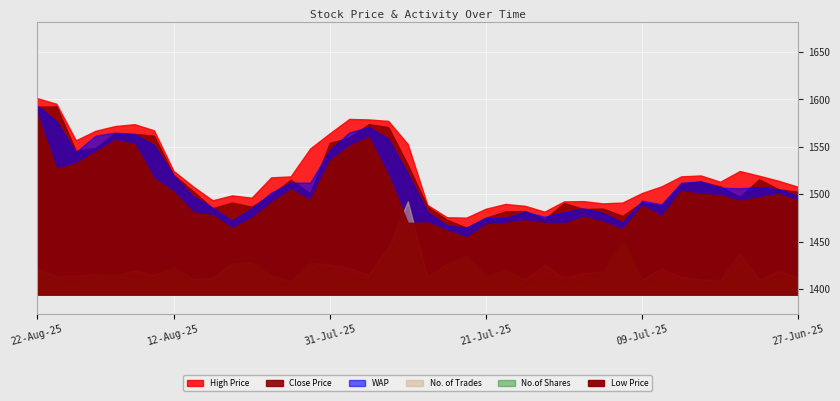

Does the chart display data point markers on the line(s)?

No